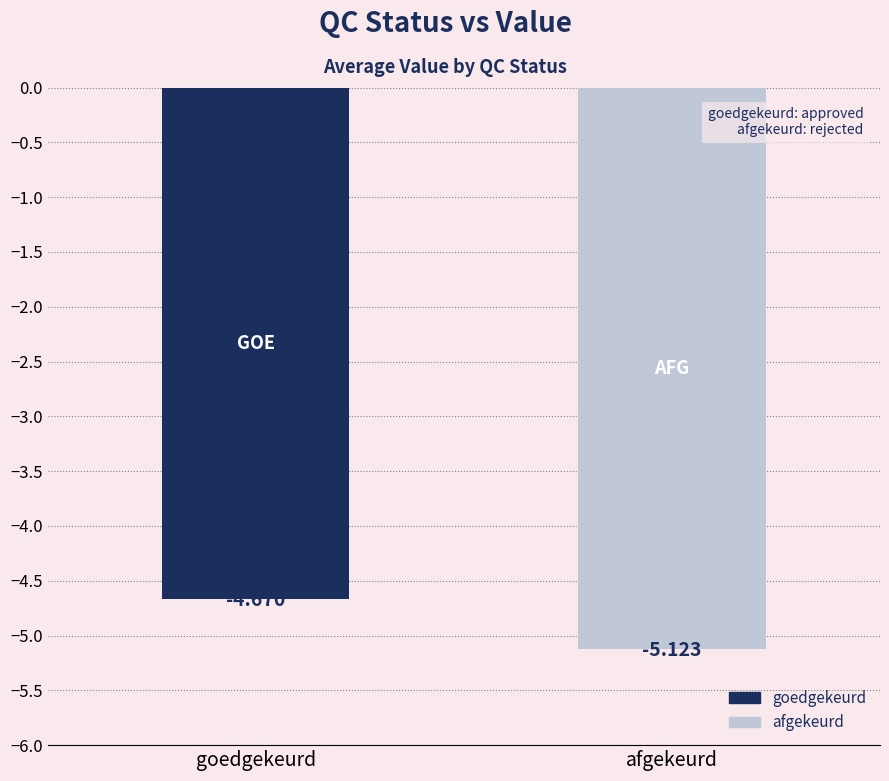

How many values are between -5 and -4?

1